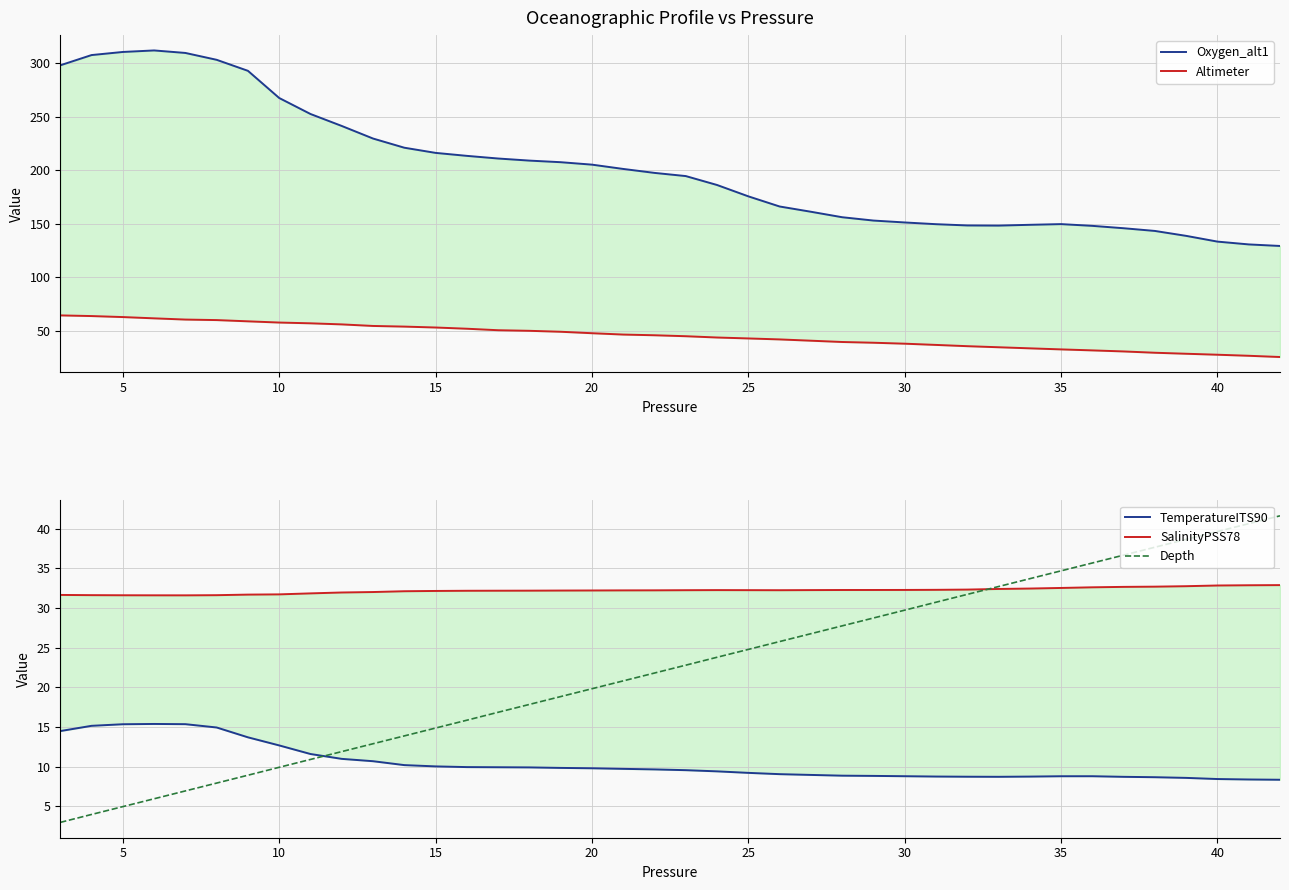

What is the difference between the maximum and second lowest values in the TemperatureITS90 series?

7.0